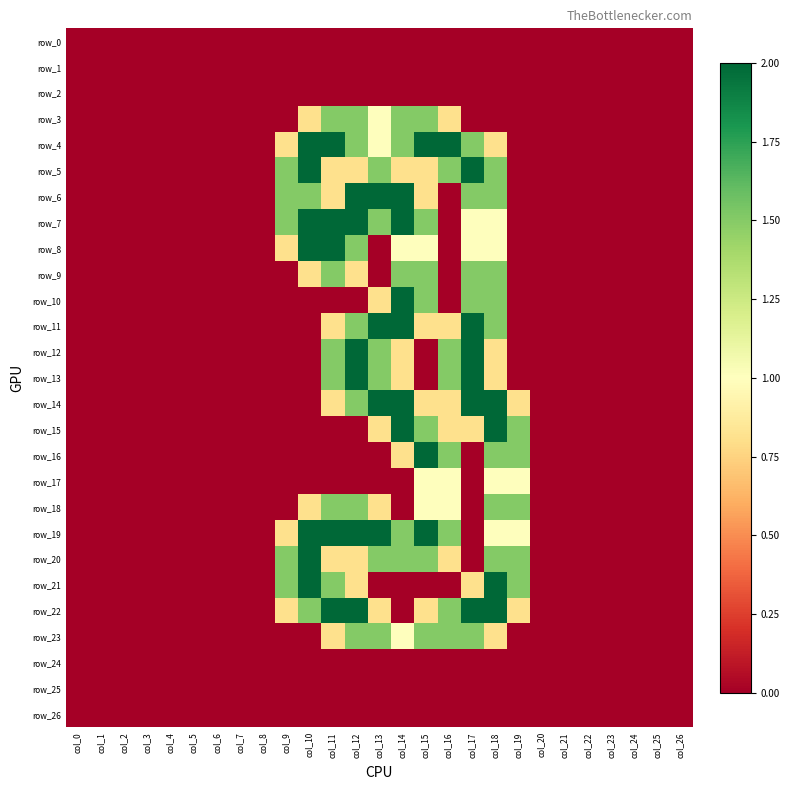

Reading left to right, what are all the values shown in this chart?

row_0: col_0=0.0	col_1=0.0	col_2=0.0	col_3=0.0	col_4=0.0	col_5=0.0	col_6=0.0	col_7=0.0	col_8=0.0	col_9=0.0	col_10=0.0	col_11=0.0	col_12=0.0	col_13=0.0	col_14=0.0	col_15=0.0	col_16=0.0	col_17=0.0	col_18=0.0	col_19=0.0	col_20=0.0	col_21=0.0	col_22=0.0	col_23=0.0	col_24=0.0	col_25=0.0	col_26=0.0
row_1: col_0=0.0	col_1=0.0	col_2=0.0	col_3=0.0	col_4=0.0	col_5=0.0	col_6=0.0	col_7=0.0	col_8=0.0	col_9=0.0	col_10=0.0	col_11=0.0	col_12=0.0	col_13=0.0	col_14=0.0	col_15=0.0	col_16=0.0	col_17=0.0	col_18=0.0	col_19=0.0	col_20=0.0	col_21=0.0	col_22=0.0	col_23=0.0	col_24=0.0	col_25=0.0	col_26=0.0
row_2: col_0=0.0	col_1=0.0	col_2=0.0	col_3=0.0	col_4=0.0	col_5=0.0	col_6=0.0	col_7=0.0	col_8=0.0	col_9=0.0	col_10=0.0	col_11=0.0	col_12=0.0	col_13=0.0	col_14=0.0	col_15=0.0	col_16=0.0	col_17=0.0	col_18=0.0	col_19=0.0	col_20=0.0	col_21=0.0	col_22=0.0	col_23=0.0	col_24=0.0	col_25=0.0	col_26=0.0
row_3: col_0=0.0	col_1=0.0	col_2=0.0	col_3=0.0	col_4=0.0	col_5=0.0	col_6=0.0	col_7=0.0	col_8=0.0	col_9=0.0	col_10=0.8	col_11=1.5	col_12=1.5	col_13=1.0	col_14=1.5	col_15=1.5	col_16=0.8	col_17=0.0	col_18=0.0	col_19=0.0	col_20=0.0	col_21=0.0	col_22=0.0	col_23=0.0	col_24=0.0	col_25=0.0	col_26=0.0
row_4: col_0=0.0	col_1=0.0	col_2=0.0	col_3=0.0	col_4=0.0	col_5=0.0	col_6=0.0	col_7=0.0	col_8=0.0	col_9=0.8	col_10=2.0	col_11=2.0	col_12=1.5	col_13=1.0	col_14=1.5	col_15=2.0	col_16=2.0	col_17=1.5	col_18=0.8	col_19=0.0	col_20=0.0	col_21=0.0	col_22=0.0	col_23=0.0	col_24=0.0	col_25=0.0	col_26=0.0
row_5: col_0=0.0	col_1=0.0	col_2=0.0	col_3=0.0	col_4=0.0	col_5=0.0	col_6=0.0	col_7=0.0	col_8=0.0	col_9=1.5	col_10=2.0	col_11=0.8	col_12=0.8	col_13=1.5	col_14=0.8	col_15=0.8	col_16=1.5	col_17=2.0	col_18=1.5	col_19=0.0	col_20=0.0	col_21=0.0	col_22=0.0	col_23=0.0	col_24=0.0	col_25=0.0	col_26=0.0
row_6: col_0=0.0	col_1=0.0	col_2=0.0	col_3=0.0	col_4=0.0	col_5=0.0	col_6=0.0	col_7=0.0	col_8=0.0	col_9=1.5	col_10=1.5	col_11=0.8	col_12=2.0	col_13=2.0	col_14=2.0	col_15=0.8	col_16=0.0	col_17=1.5	col_18=1.5	col_19=0.0	col_20=0.0	col_21=0.0	col_22=0.0	col_23=0.0	col_24=0.0	col_25=0.0	col_26=0.0
row_7: col_0=0.0	col_1=0.0	col_2=0.0	col_3=0.0	col_4=0.0	col_5=0.0	col_6=0.0	col_7=0.0	col_8=0.0	col_9=1.5	col_10=2.0	col_11=2.0	col_12=2.0	col_13=1.5	col_14=2.0	col_15=1.5	col_16=0.0	col_17=1.0	col_18=1.0	col_19=0.0	col_20=0.0	col_21=0.0	col_22=0.0	col_23=0.0	col_24=0.0	col_25=0.0	col_26=0.0
row_8: col_0=0.0	col_1=0.0	col_2=0.0	col_3=0.0	col_4=0.0	col_5=0.0	col_6=0.0	col_7=0.0	col_8=0.0	col_9=0.8	col_10=2.0	col_11=2.0	col_12=1.5	col_13=0.0	col_14=1.0	col_15=1.0	col_16=0.0	col_17=1.0	col_18=1.0	col_19=0.0	col_20=0.0	col_21=0.0	col_22=0.0	col_23=0.0	col_24=0.0	col_25=0.0	col_26=0.0
row_9: col_0=0.0	col_1=0.0	col_2=0.0	col_3=0.0	col_4=0.0	col_5=0.0	col_6=0.0	col_7=0.0	col_8=0.0	col_9=0.0	col_10=0.8	col_11=1.5	col_12=0.8	col_13=0.0	col_14=1.5	col_15=1.5	col_16=0.0	col_17=1.5	col_18=1.5	col_19=0.0	col_20=0.0	col_21=0.0	col_22=0.0	col_23=0.0	col_24=0.0	col_25=0.0	col_26=0.0
row_10: col_0=0.0	col_1=0.0	col_2=0.0	col_3=0.0	col_4=0.0	col_5=0.0	col_6=0.0	col_7=0.0	col_8=0.0	col_9=0.0	col_10=0.0	col_11=0.0	col_12=0.0	col_13=0.8	col_14=2.0	col_15=1.5	col_16=0.0	col_17=1.5	col_18=1.5	col_19=0.0	col_20=0.0	col_21=0.0	col_22=0.0	col_23=0.0	col_24=0.0	col_25=0.0	col_26=0.0
row_11: col_0=0.0	col_1=0.0	col_2=0.0	col_3=0.0	col_4=0.0	col_5=0.0	col_6=0.0	col_7=0.0	col_8=0.0	col_9=0.0	col_10=0.0	col_11=0.8	col_12=1.5	col_13=2.0	col_14=2.0	col_15=0.8	col_16=0.8	col_17=2.0	col_18=1.5	col_19=0.0	col_20=0.0	col_21=0.0	col_22=0.0	col_23=0.0	col_24=0.0	col_25=0.0	col_26=0.0
row_12: col_0=0.0	col_1=0.0	col_2=0.0	col_3=0.0	col_4=0.0	col_5=0.0	col_6=0.0	col_7=0.0	col_8=0.0	col_9=0.0	col_10=0.0	col_11=1.5	col_12=2.0	col_13=1.5	col_14=0.8	col_15=0.0	col_16=1.5	col_17=2.0	col_18=0.8	col_19=0.0	col_20=0.0	col_21=0.0	col_22=0.0	col_23=0.0	col_24=0.0	col_25=0.0	col_26=0.0
row_13: col_0=0.0	col_1=0.0	col_2=0.0	col_3=0.0	col_4=0.0	col_5=0.0	col_6=0.0	col_7=0.0	col_8=0.0	col_9=0.0	col_10=0.0	col_11=1.5	col_12=2.0	col_13=1.5	col_14=0.8	col_15=0.0	col_16=1.5	col_17=2.0	col_18=0.8	col_19=0.0	col_20=0.0	col_21=0.0	col_22=0.0	col_23=0.0	col_24=0.0	col_25=0.0	col_26=0.0
row_14: col_0=0.0	col_1=0.0	col_2=0.0	col_3=0.0	col_4=0.0	col_5=0.0	col_6=0.0	col_7=0.0	col_8=0.0	col_9=0.0	col_10=0.0	col_11=0.8	col_12=1.5	col_13=2.0	col_14=2.0	col_15=0.8	col_16=0.8	col_17=2.0	col_18=2.0	col_19=0.8	col_20=0.0	col_21=0.0	col_22=0.0	col_23=0.0	col_24=0.0	col_25=0.0	col_26=0.0
row_15: col_0=0.0	col_1=0.0	col_2=0.0	col_3=0.0	col_4=0.0	col_5=0.0	col_6=0.0	col_7=0.0	col_8=0.0	col_9=0.0	col_10=0.0	col_11=0.0	col_12=0.0	col_13=0.8	col_14=2.0	col_15=1.5	col_16=0.8	col_17=0.8	col_18=2.0	col_19=1.5	col_20=0.0	col_21=0.0	col_22=0.0	col_23=0.0	col_24=0.0	col_25=0.0	col_26=0.0
row_16: col_0=0.0	col_1=0.0	col_2=0.0	col_3=0.0	col_4=0.0	col_5=0.0	col_6=0.0	col_7=0.0	col_8=0.0	col_9=0.0	col_10=0.0	col_11=0.0	col_12=0.0	col_13=0.0	col_14=0.8	col_15=2.0	col_16=1.5	col_17=0.0	col_18=1.5	col_19=1.5	col_20=0.0	col_21=0.0	col_22=0.0	col_23=0.0	col_24=0.0	col_25=0.0	col_26=0.0
row_17: col_0=0.0	col_1=0.0	col_2=0.0	col_3=0.0	col_4=0.0	col_5=0.0	col_6=0.0	col_7=0.0	col_8=0.0	col_9=0.0	col_10=0.0	col_11=0.0	col_12=0.0	col_13=0.0	col_14=0.0	col_15=1.0	col_16=1.0	col_17=0.0	col_18=1.0	col_19=1.0	col_20=0.0	col_21=0.0	col_22=0.0	col_23=0.0	col_24=0.0	col_25=0.0	col_26=0.0
row_18: col_0=0.0	col_1=0.0	col_2=0.0	col_3=0.0	col_4=0.0	col_5=0.0	col_6=0.0	col_7=0.0	col_8=0.0	col_9=0.0	col_10=0.8	col_11=1.5	col_12=1.5	col_13=0.8	col_14=0.0	col_15=1.0	col_16=1.0	col_17=0.0	col_18=1.5	col_19=1.5	col_20=0.0	col_21=0.0	col_22=0.0	col_23=0.0	col_24=0.0	col_25=0.0	col_26=0.0
row_19: col_0=0.0	col_1=0.0	col_2=0.0	col_3=0.0	col_4=0.0	col_5=0.0	col_6=0.0	col_7=0.0	col_8=0.0	col_9=0.8	col_10=2.0	col_11=2.0	col_12=2.0	col_13=2.0	col_14=1.5	col_15=2.0	col_16=1.5	col_17=0.0	col_18=1.0	col_19=1.0	col_20=0.0	col_21=0.0	col_22=0.0	col_23=0.0	col_24=0.0	col_25=0.0	col_26=0.0
row_20: col_0=0.0	col_1=0.0	col_2=0.0	col_3=0.0	col_4=0.0	col_5=0.0	col_6=0.0	col_7=0.0	col_8=0.0	col_9=1.5	col_10=2.0	col_11=0.8	col_12=0.8	col_13=1.5	col_14=1.5	col_15=1.5	col_16=0.8	col_17=0.0	col_18=1.5	col_19=1.5	col_20=0.0	col_21=0.0	col_22=0.0	col_23=0.0	col_24=0.0	col_25=0.0	col_26=0.0
row_21: col_0=0.0	col_1=0.0	col_2=0.0	col_3=0.0	col_4=0.0	col_5=0.0	col_6=0.0	col_7=0.0	col_8=0.0	col_9=1.5	col_10=2.0	col_11=1.5	col_12=0.8	col_13=0.0	col_14=0.0	col_15=0.0	col_16=0.0	col_17=0.8	col_18=2.0	col_19=1.5	col_20=0.0	col_21=0.0	col_22=0.0	col_23=0.0	col_24=0.0	col_25=0.0	col_26=0.0
row_22: col_0=0.0	col_1=0.0	col_2=0.0	col_3=0.0	col_4=0.0	col_5=0.0	col_6=0.0	col_7=0.0	col_8=0.0	col_9=0.8	col_10=1.5	col_11=2.0	col_12=2.0	col_13=0.8	col_14=0.0	col_15=0.8	col_16=1.5	col_17=2.0	col_18=2.0	col_19=0.8	col_20=0.0	col_21=0.0	col_22=0.0	col_23=0.0	col_24=0.0	col_25=0.0	col_26=0.0
row_23: col_0=0.0	col_1=0.0	col_2=0.0	col_3=0.0	col_4=0.0	col_5=0.0	col_6=0.0	col_7=0.0	col_8=0.0	col_9=0.0	col_10=0.0	col_11=0.8	col_12=1.5	col_13=1.5	col_14=1.0	col_15=1.5	col_16=1.5	col_17=1.5	col_18=0.8	col_19=0.0	col_20=0.0	col_21=0.0	col_22=0.0	col_23=0.0	col_24=0.0	col_25=0.0	col_26=0.0
row_24: col_0=0.0	col_1=0.0	col_2=0.0	col_3=0.0	col_4=0.0	col_5=0.0	col_6=0.0	col_7=0.0	col_8=0.0	col_9=0.0	col_10=0.0	col_11=0.0	col_12=0.0	col_13=0.0	col_14=0.0	col_15=0.0	col_16=0.0	col_17=0.0	col_18=0.0	col_19=0.0	col_20=0.0	col_21=0.0	col_22=0.0	col_23=0.0	col_24=0.0	col_25=0.0	col_26=0.0
row_25: col_0=0.0	col_1=0.0	col_2=0.0	col_3=0.0	col_4=0.0	col_5=0.0	col_6=0.0	col_7=0.0	col_8=0.0	col_9=0.0	col_10=0.0	col_11=0.0	col_12=0.0	col_13=0.0	col_14=0.0	col_15=0.0	col_16=0.0	col_17=0.0	col_18=0.0	col_19=0.0	col_20=0.0	col_21=0.0	col_22=0.0	col_23=0.0	col_24=0.0	col_25=0.0	col_26=0.0
row_26: col_0=0.0	col_1=0.0	col_2=0.0	col_3=0.0	col_4=0.0	col_5=0.0	col_6=0.0	col_7=0.0	col_8=0.0	col_9=0.0	col_10=0.0	col_11=0.0	col_12=0.0	col_13=0.0	col_14=0.0	col_15=0.0	col_16=0.0	col_17=0.0	col_18=0.0	col_19=0.0	col_20=0.0	col_21=0.0	col_22=0.0	col_23=0.0	col_24=0.0	col_25=0.0	col_26=0.0